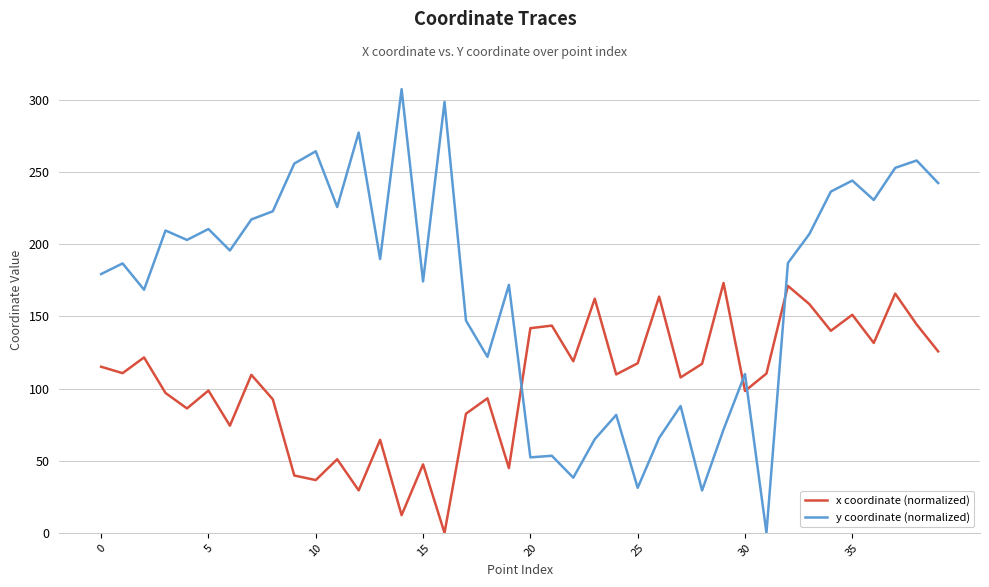

Which series has the widest spread of values?

y coordinate (normalized)